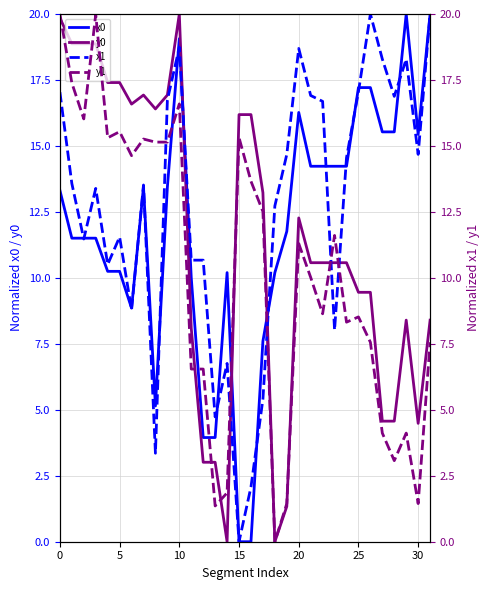

What is the highest value of the y0 series?

20.0